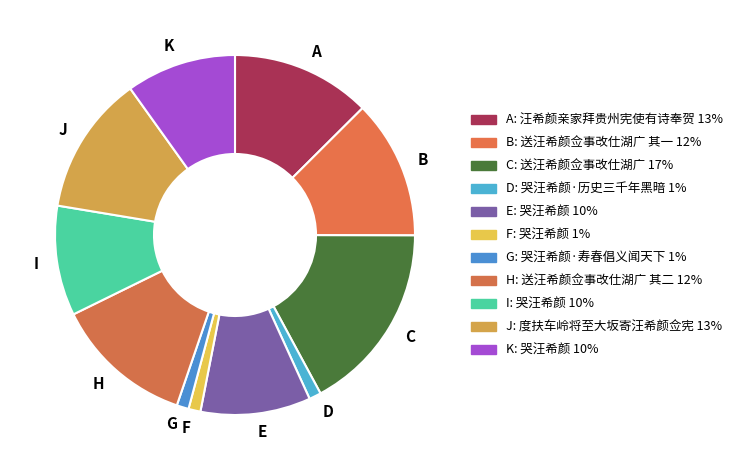

What is the largest slice in the pie chart?

C